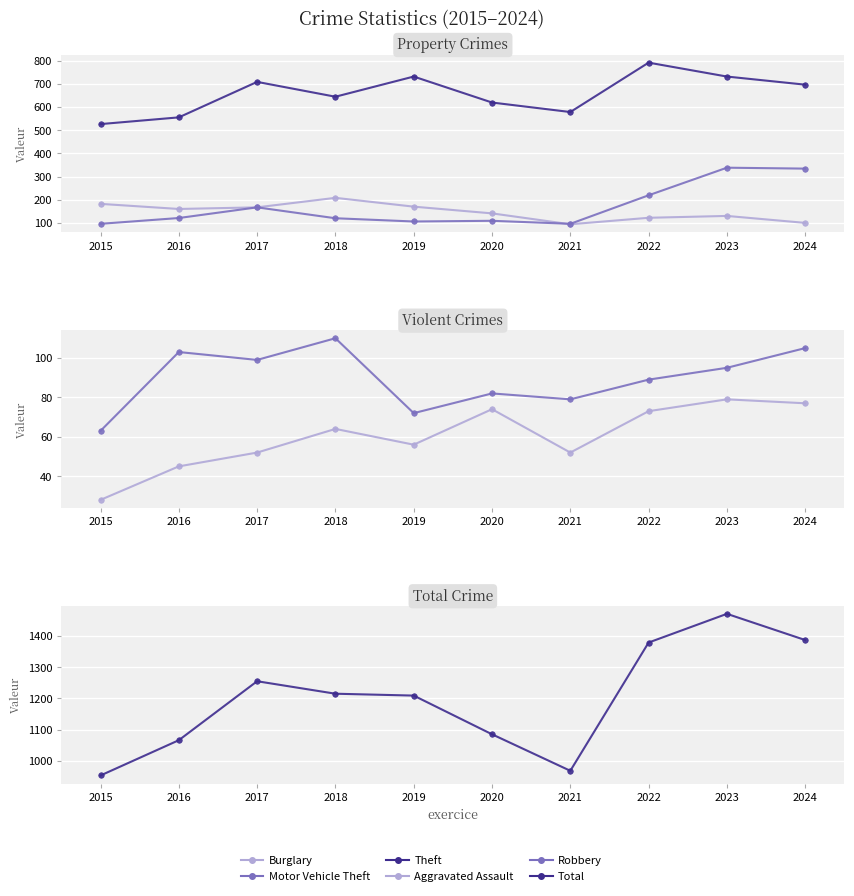

True or false: Robbery has a value of 120 at 2020.

False